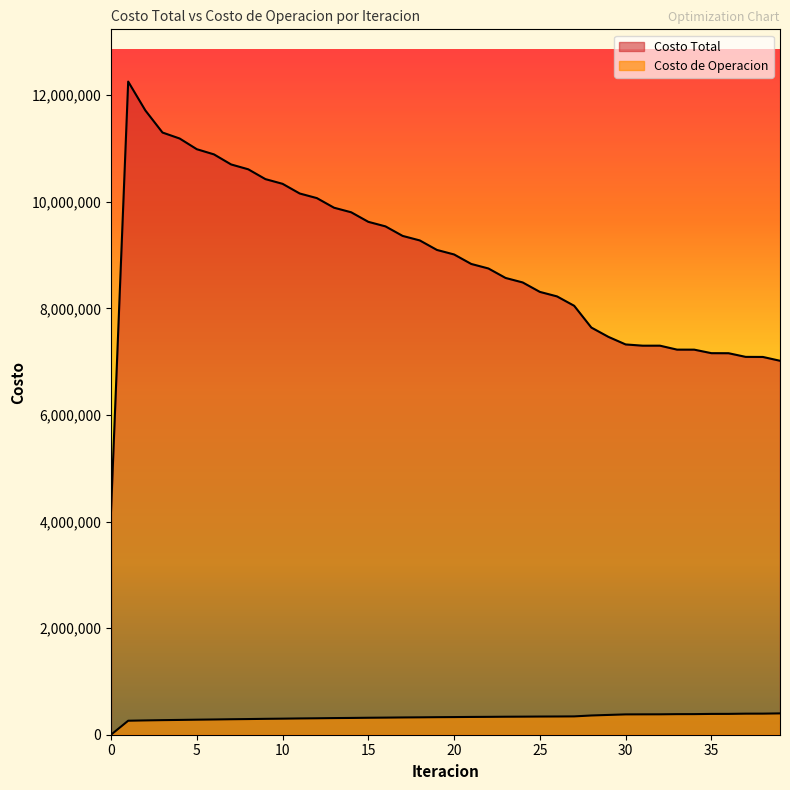

True or false: Costo Total has more than 2 interior local peaks.

False